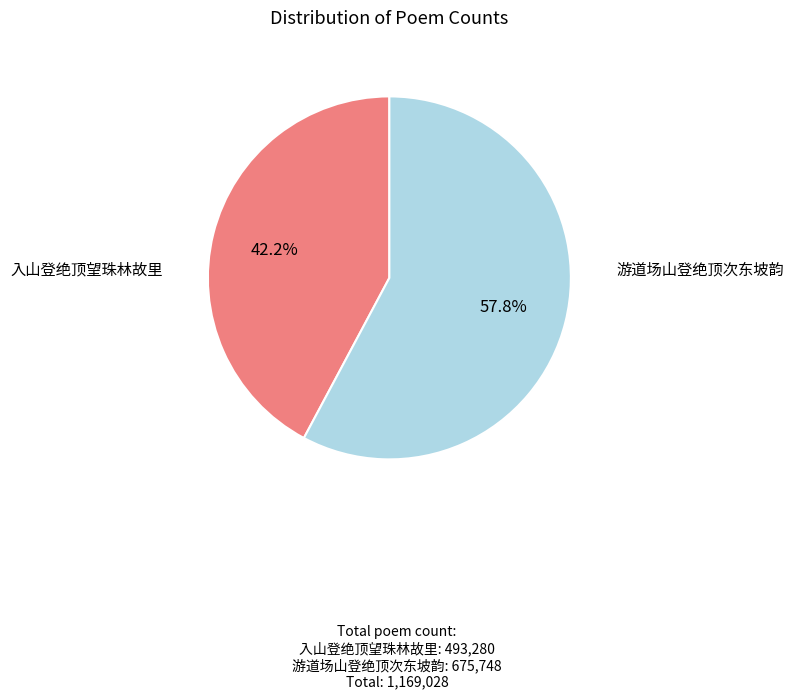

To the nearest percent, what is the difference between the largest and smallest slice percentages?

16%